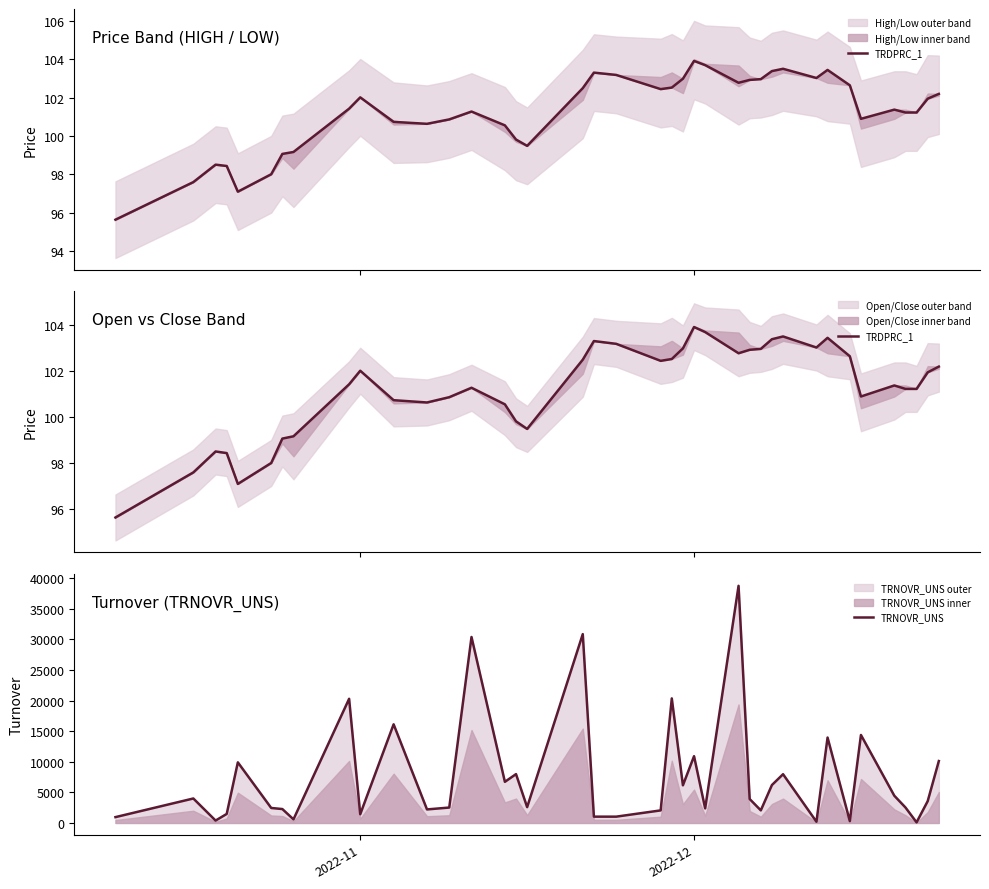

How many series are shown in this chart?

2